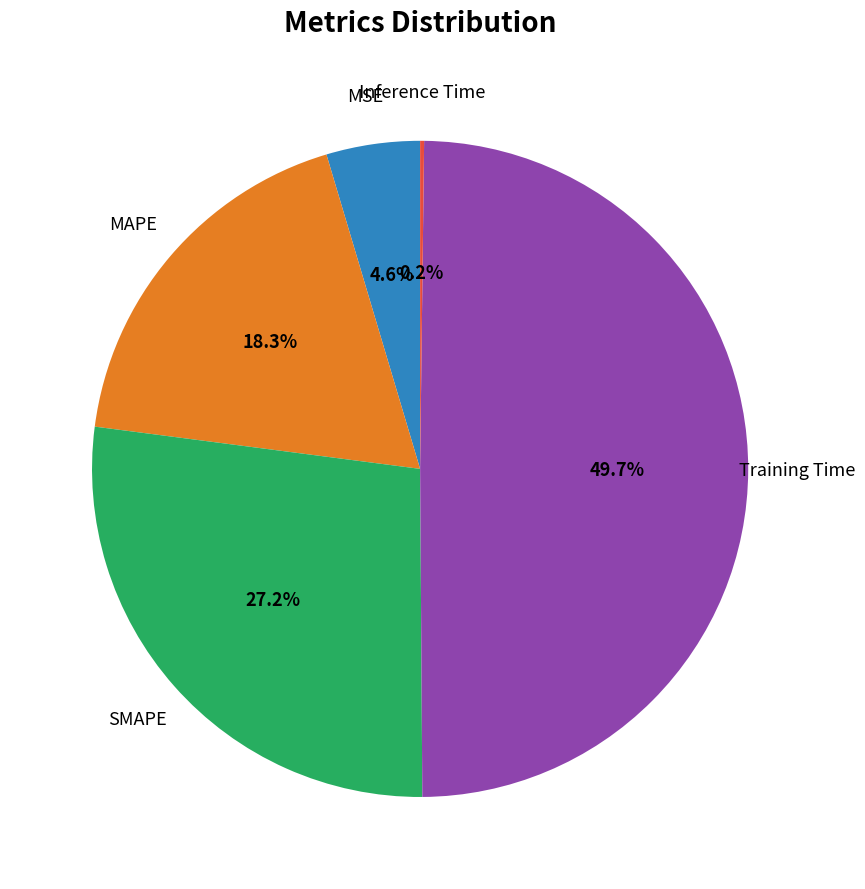

Is there a majority slice in this chart?

No